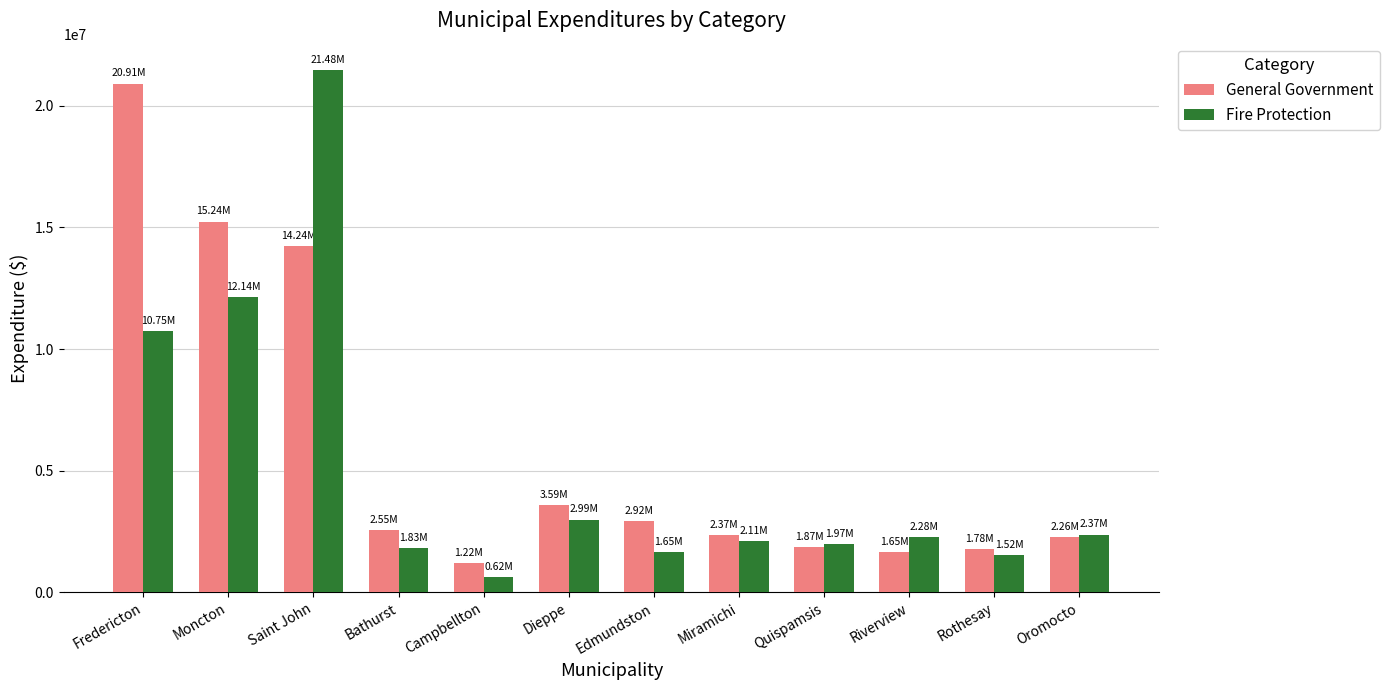

What is the average value of the Fire Protection series?

5143000